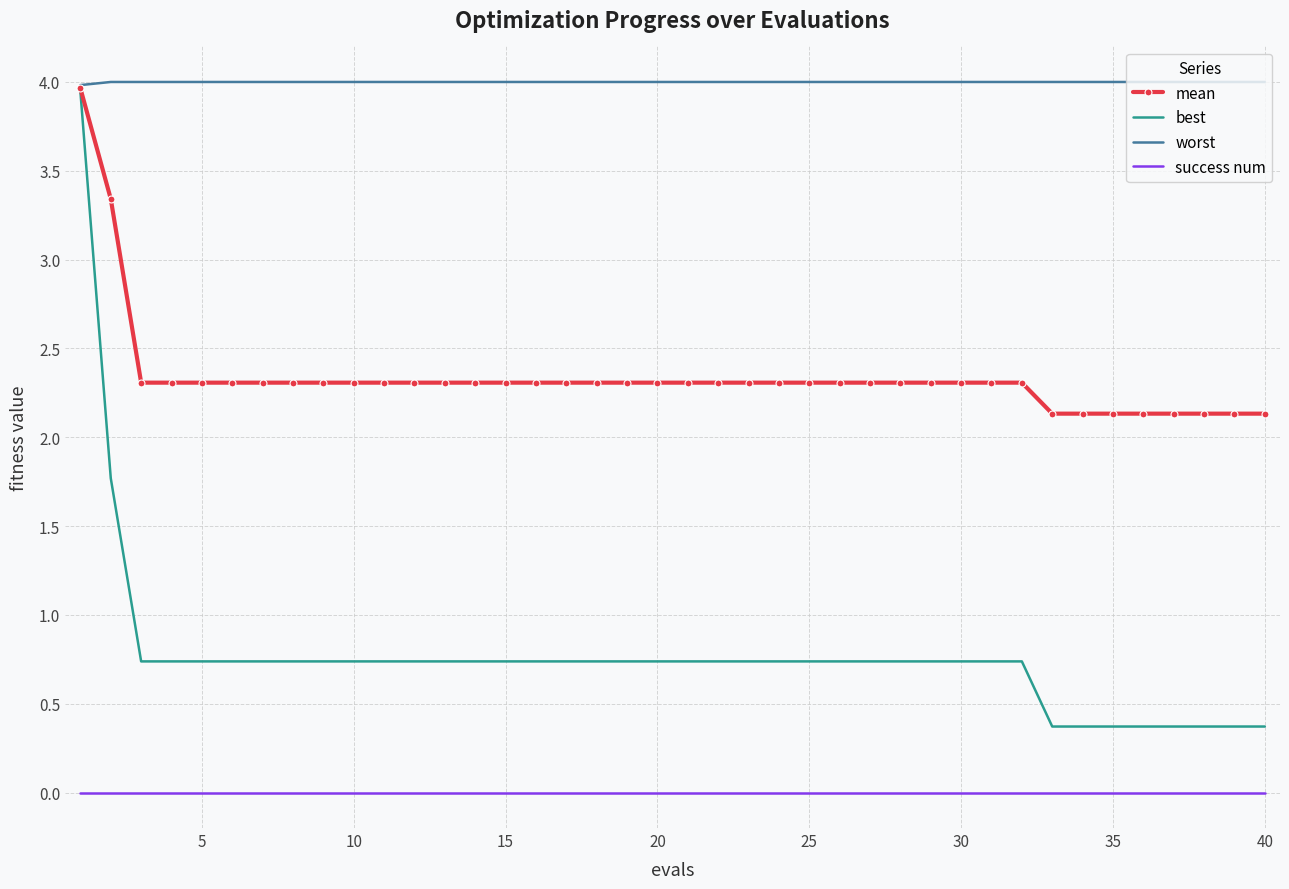

Which series has the largest range (max minus min)?

best